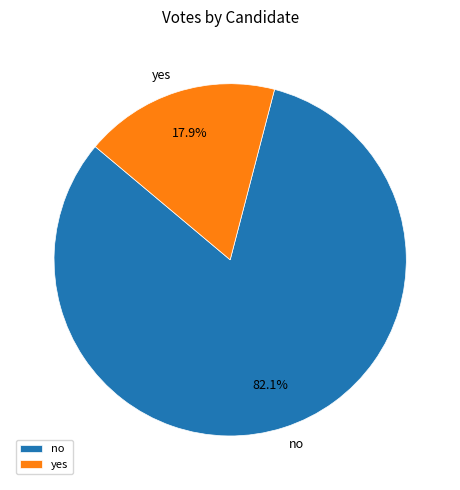

Which slice represents more than half of the pie?

no